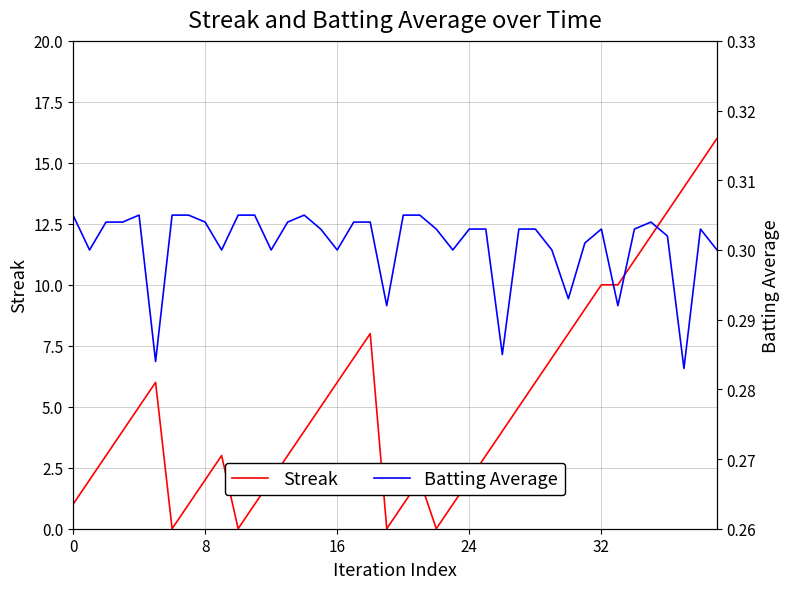

Where is Batting Average nearest to the value 0?

37